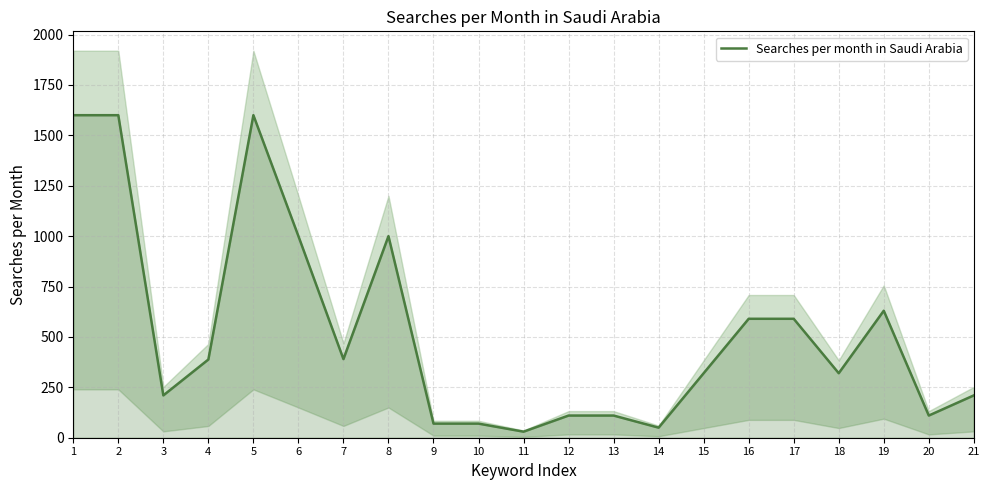

List the labels in order of value, smallest first.

11, 14, 9, 10, 12, 13, 20, 3, 21, 15, 18, 4, 7, 16, 17, 19, 6, 8, 1, 2, 5